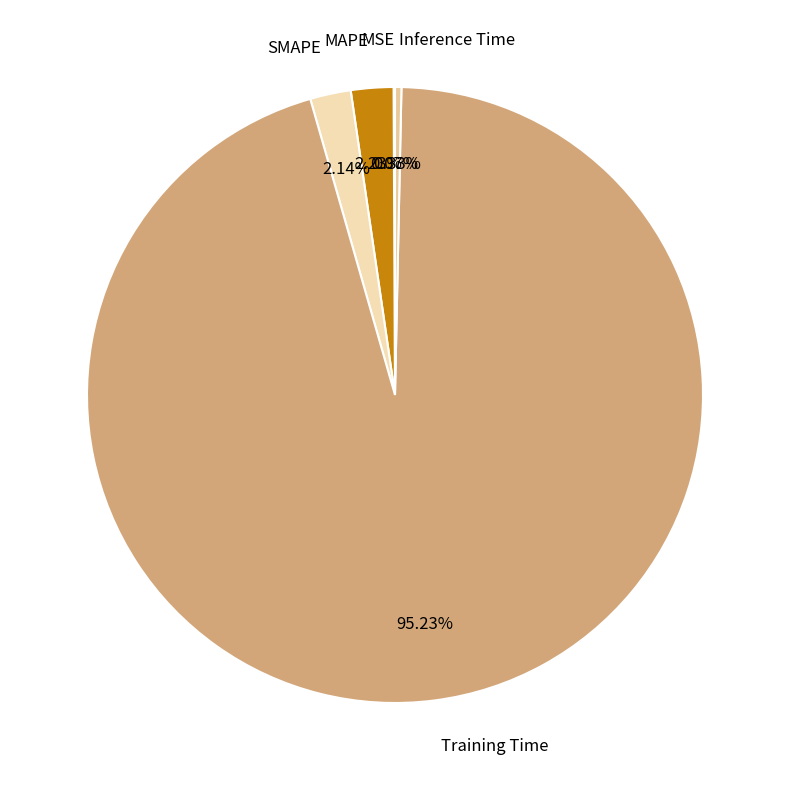

What is the largest slice in the pie chart?

Training Time